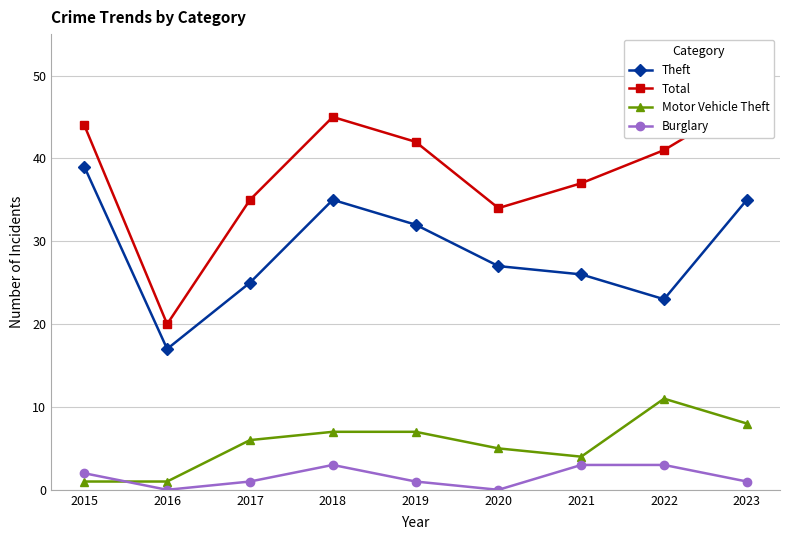

At which label does Total reach its peak?

2023